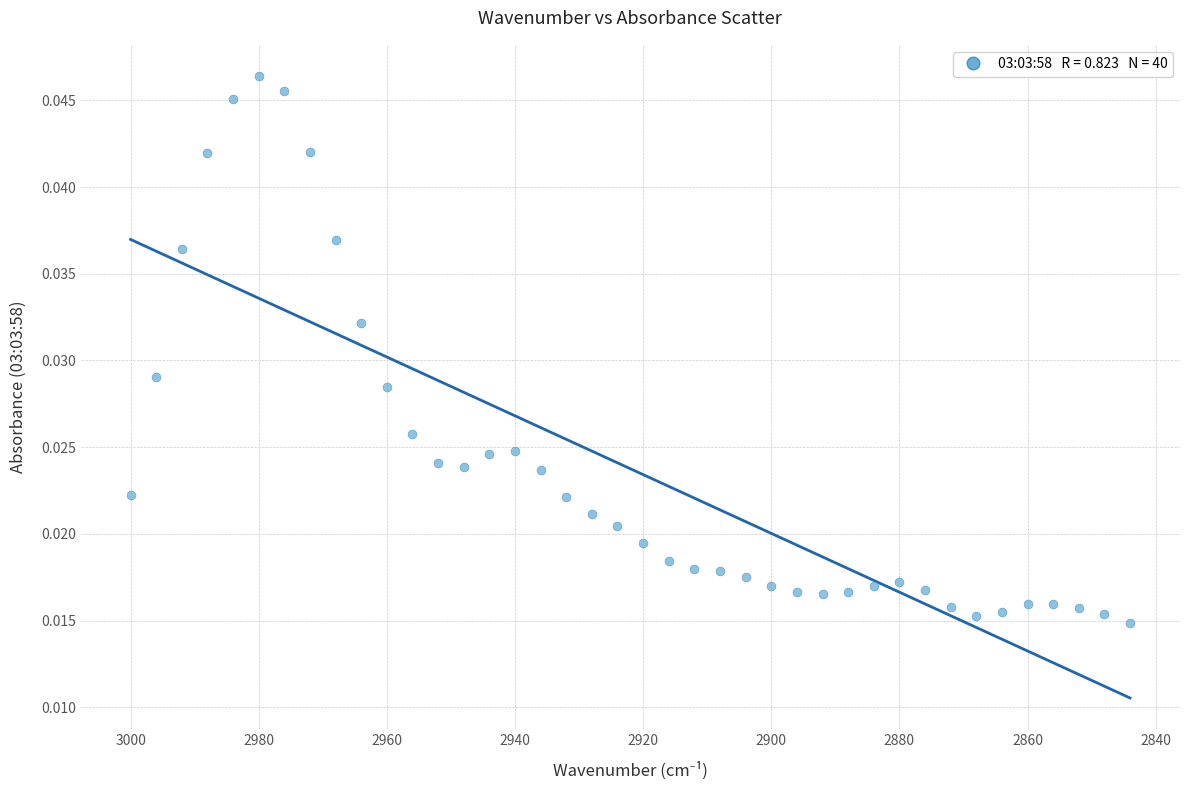

What is the range of X values (max minus min)?

156.0